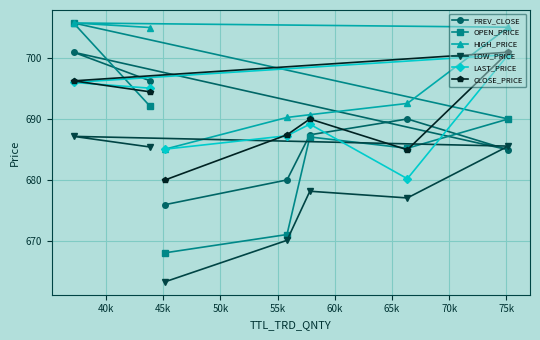

What is the greatest value displayed?

705.7